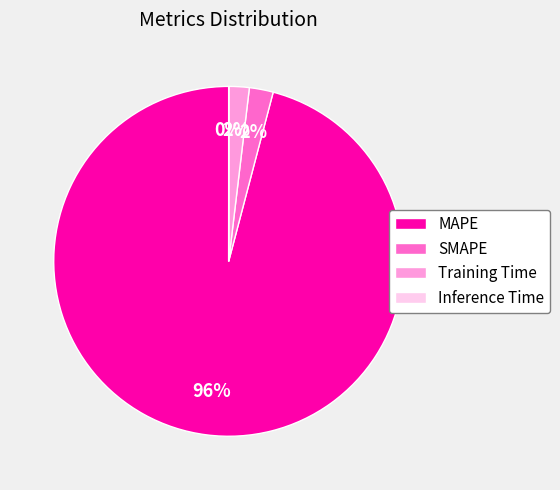

To the nearest percent, what is the difference between the largest and smallest slice percentages?

96%